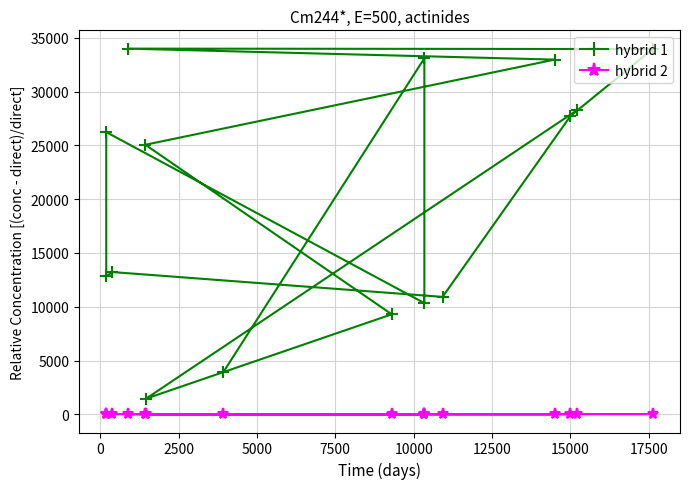

What is the label of the 11th point from the right?

10000